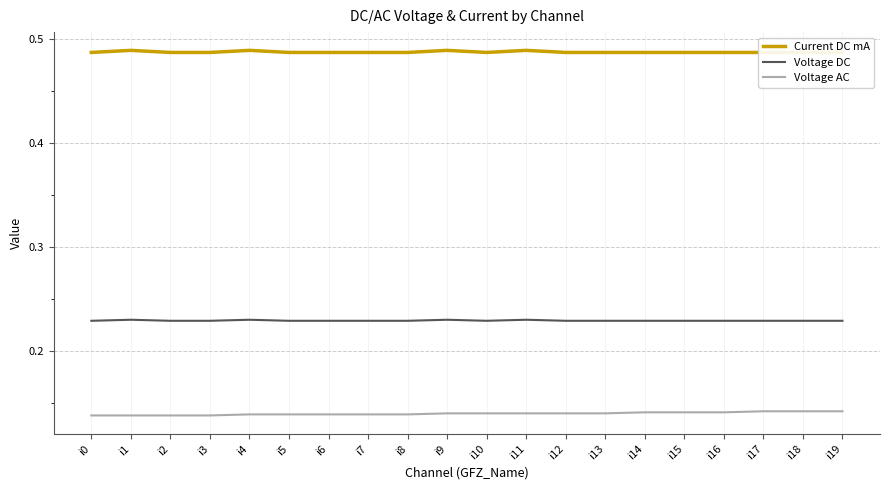

True or false: Voltage DC has a value of 0.4 at i10.

False